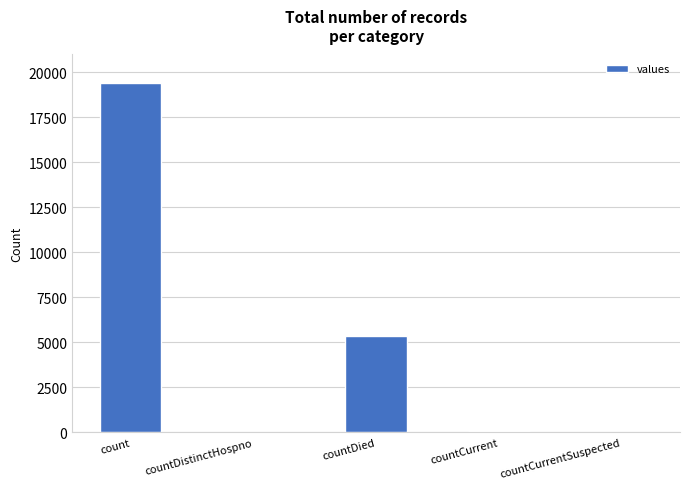

At which label is the value closest to 9710?

countDied